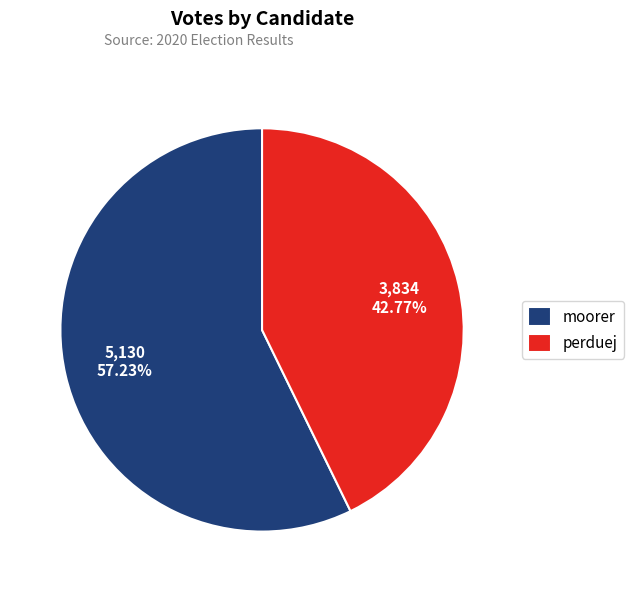

Does perduej represent more than half of the total?

No